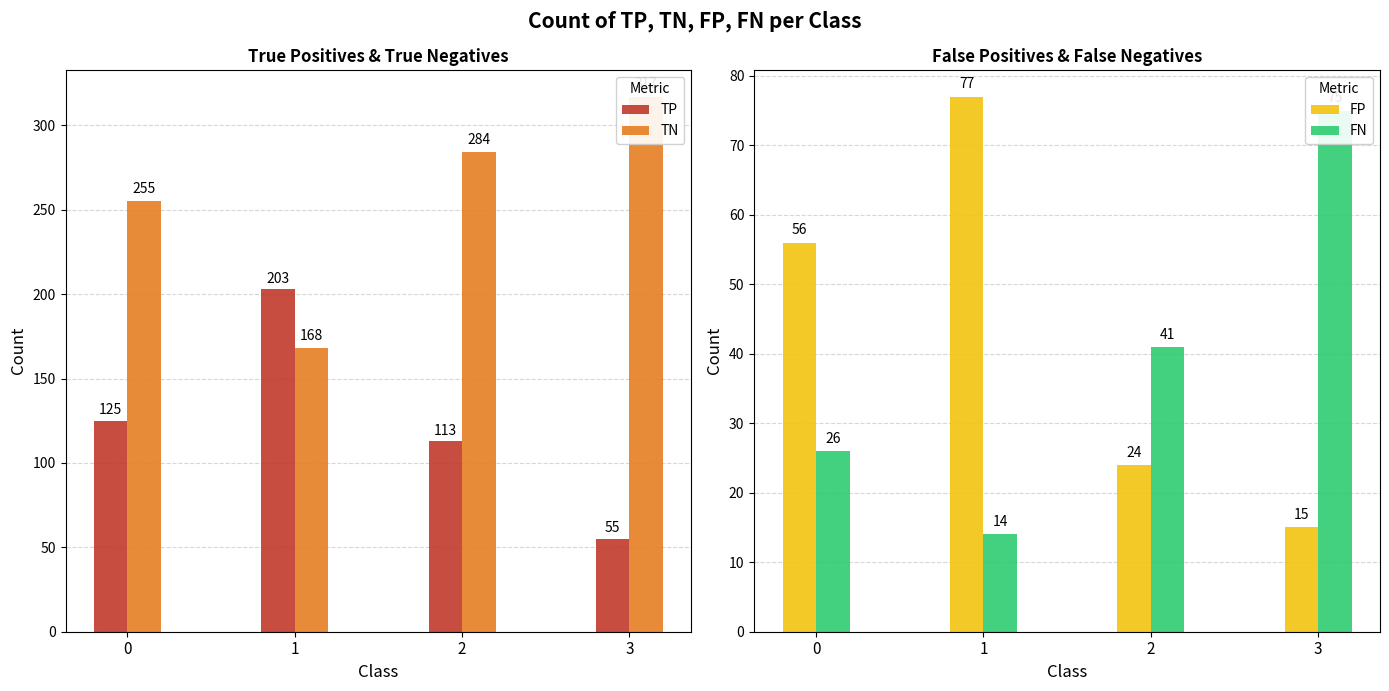

What is the value of the FN bar at the 2nd from the left?

14